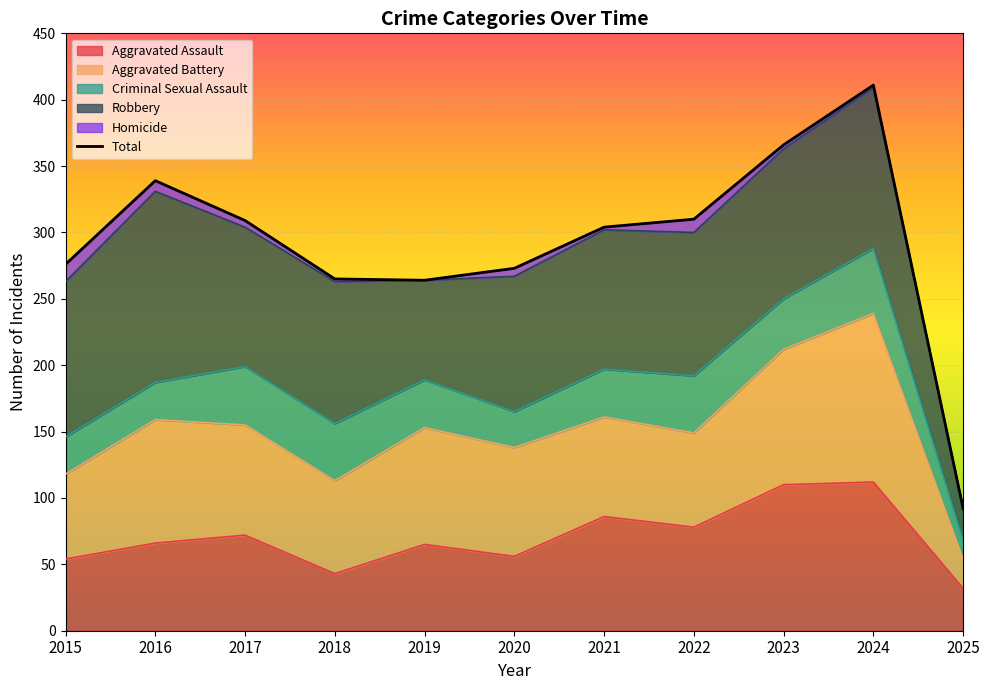

What is the sum of all values?

3209